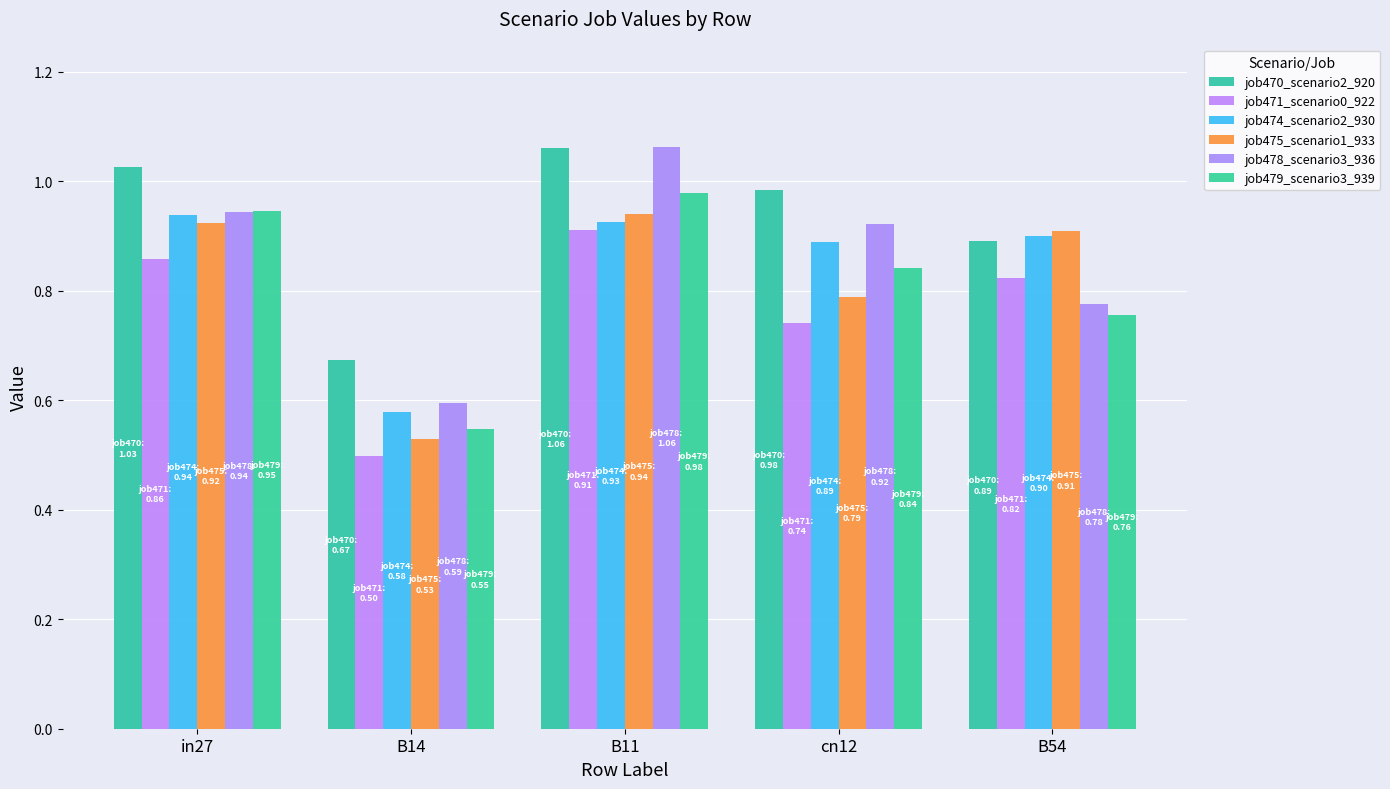

True or false: job471_scenario0_922 has a value of 1.3 at B11.

False